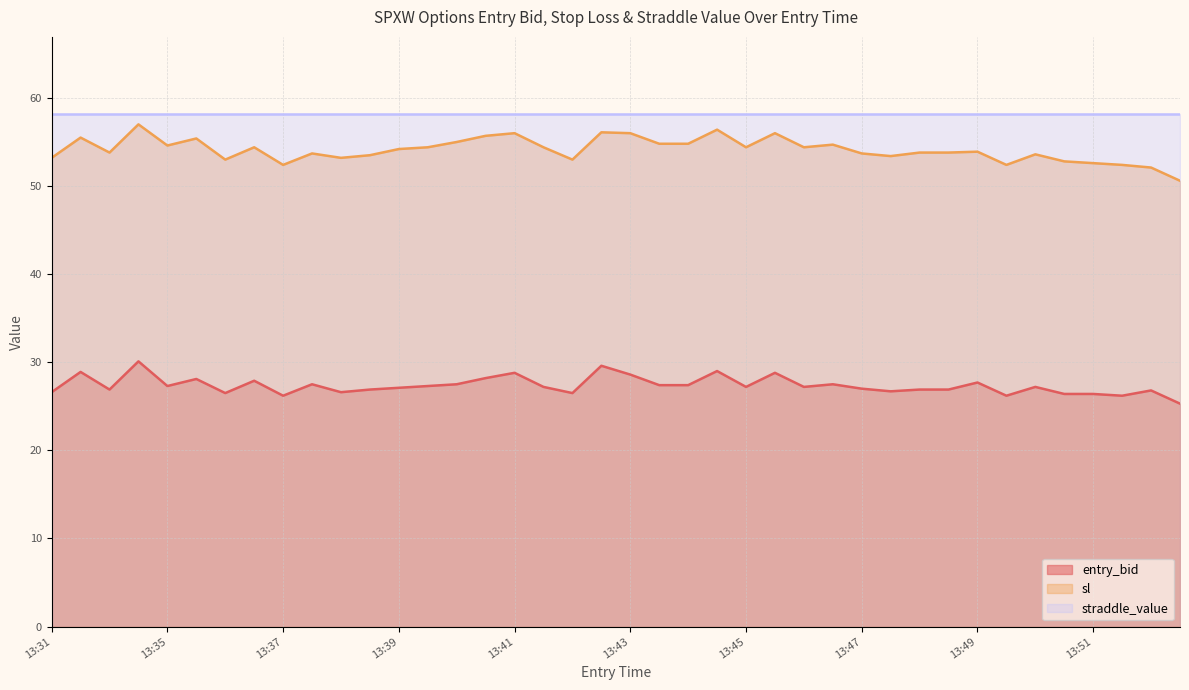

At which label does entry_bid reach its peak?

13:34